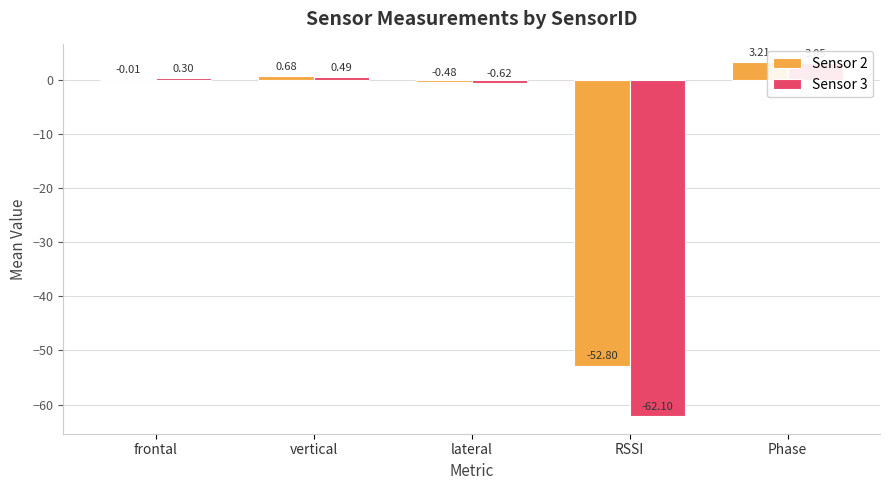

Between vertical and Phase, which series saw the biggest shift?

Sensor 3